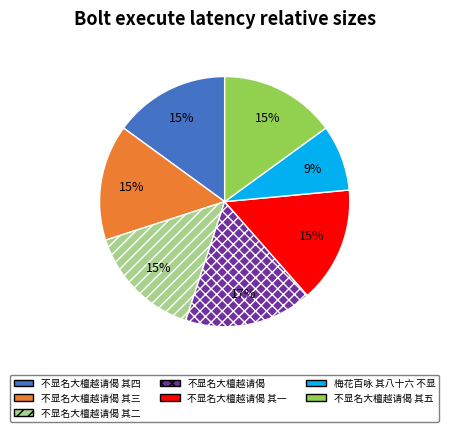

How many slices are in this pie chart?

7